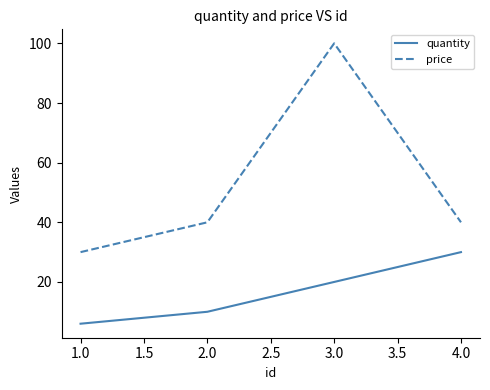

How many values in the quantity series are below 20?

2